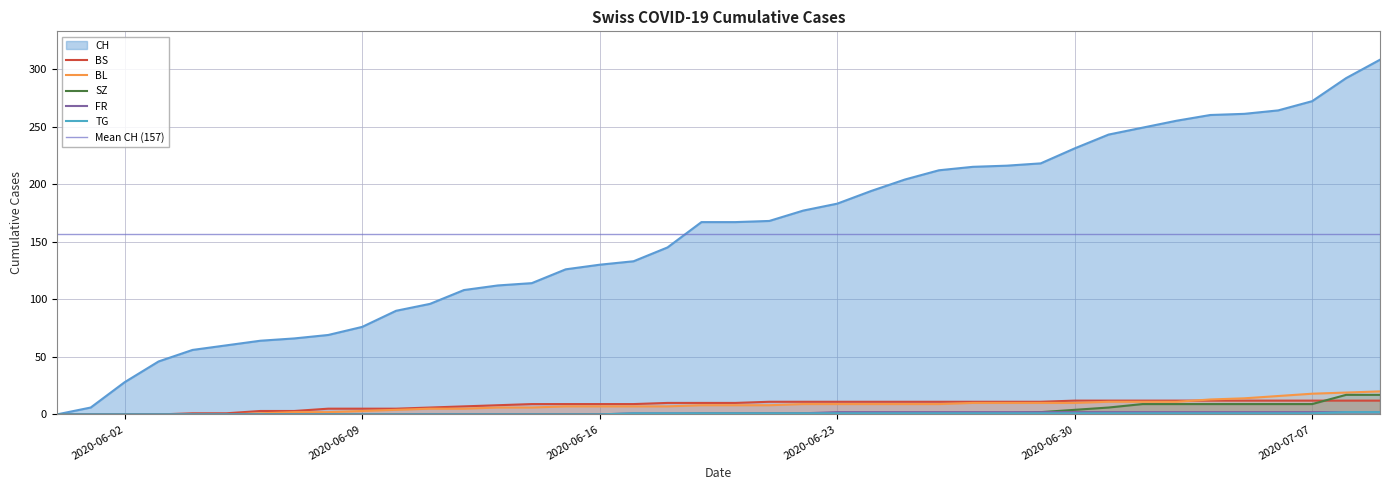

The SZ series shows 1 at 2020-06-23. True or false?

True